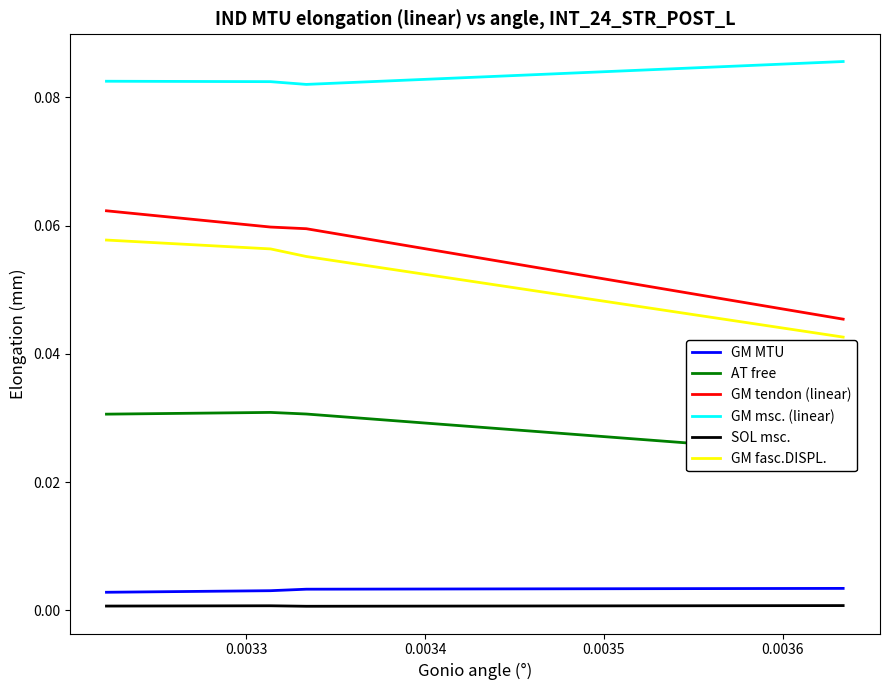

Reading left to right, extract all data points from this chart.

GM MTU: 0.0	0.0	0.0	0.0
AT free: 0.0	0.0	0.0	0.0
GM tendon (linear): 0.0	0.1	0.1	0.1
GM msc. (linear): 0.1	0.1	0.1	0.1
SOL msc.: 0.0	0.0	0.0	0.0
GM fasc.DISPL.: 0.0	0.1	0.1	0.1